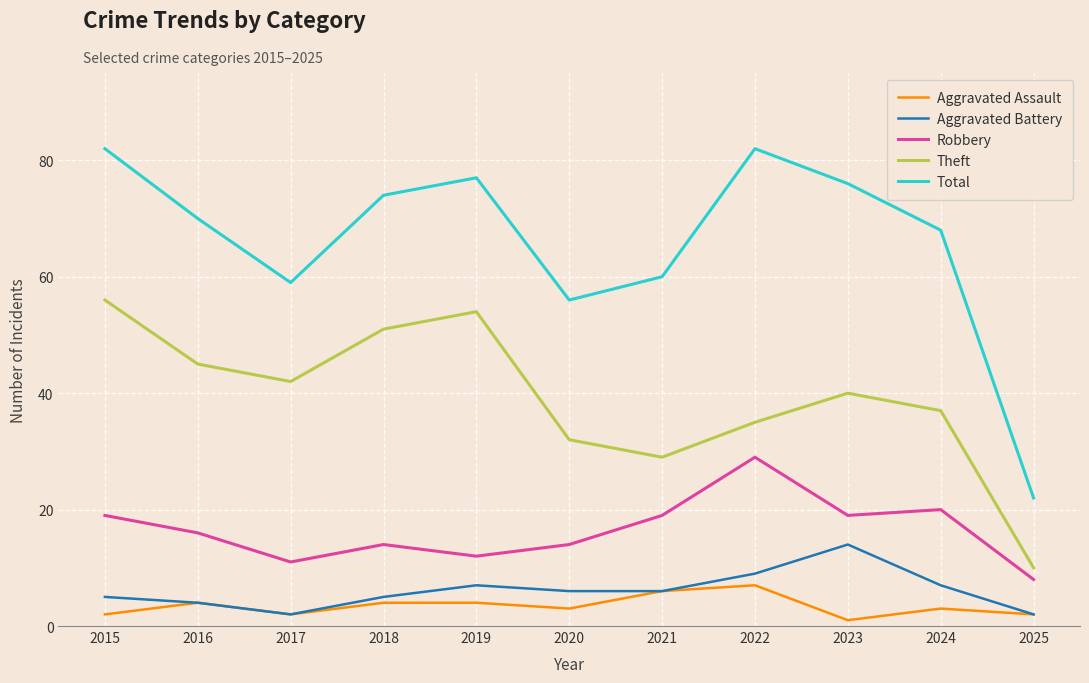

Reading left to right, extract all data points from this chart.

Aggravated Assault: 2015=2	2016=4	2017=2	2018=4	2019=4	2020=3	2021=6	2022=7	2023=1	2024=3	2025=2
Aggravated Battery: 2015=5	2016=4	2017=2	2018=5	2019=7	2020=6	2021=6	2022=9	2023=14	2024=7	2025=2
Robbery: 2015=19	2016=16	2017=11	2018=14	2019=12	2020=14	2021=19	2022=29	2023=19	2024=20	2025=8
Theft: 2015=56	2016=45	2017=42	2018=51	2019=54	2020=32	2021=29	2022=35	2023=40	2024=37	2025=10
Total: 2015=82	2016=70	2017=59	2018=74	2019=77	2020=56	2021=60	2022=82	2023=76	2024=68	2025=22